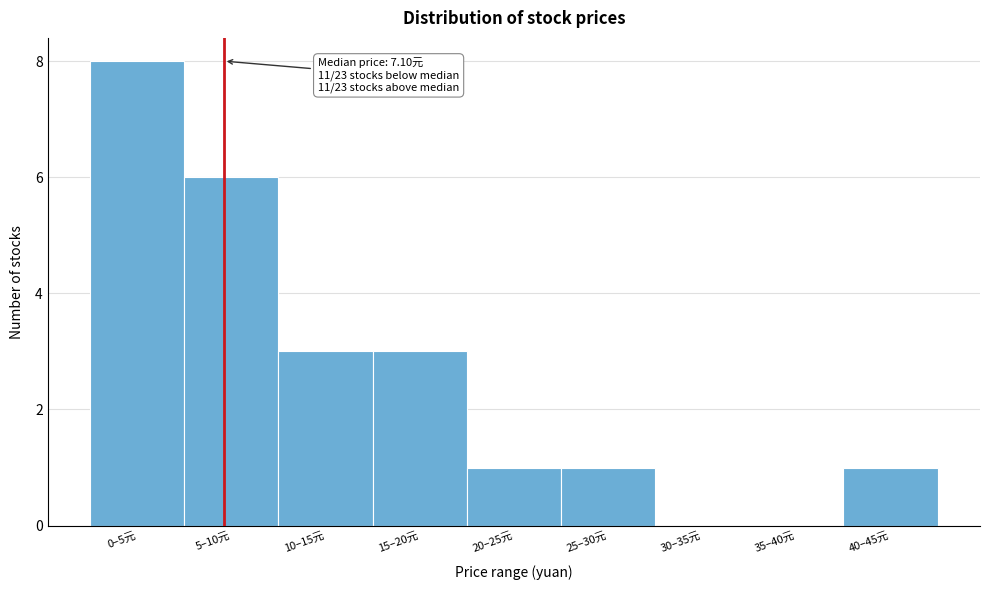

Reading right to left, transcribe all the data shown in this chart.

40–45元=1	35–40元=0	30–35元=0	25–30元=1	20–25元=1	15–20元=3	10–15元=3	5–10元=6	0–5元=8